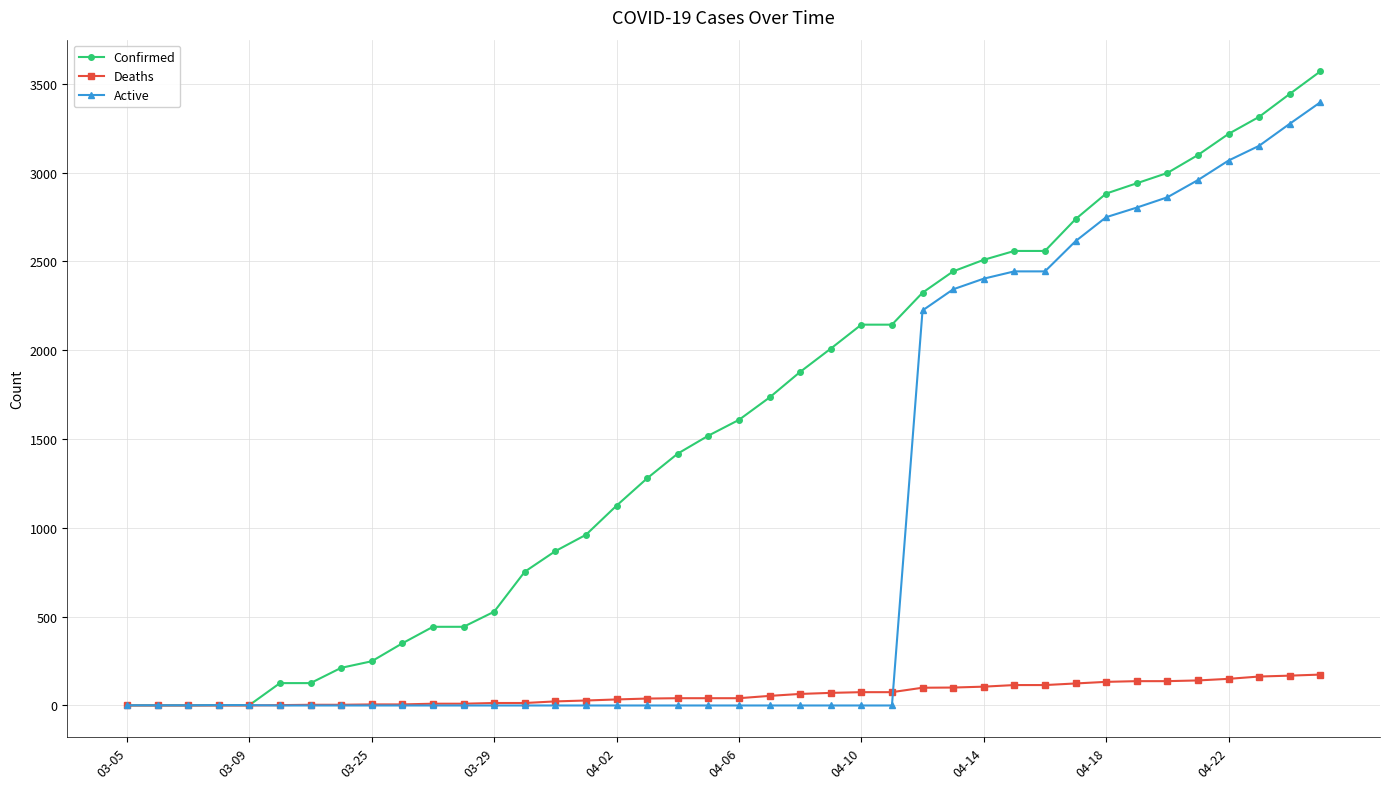

Is this an area chart (filled region under the line)?

No